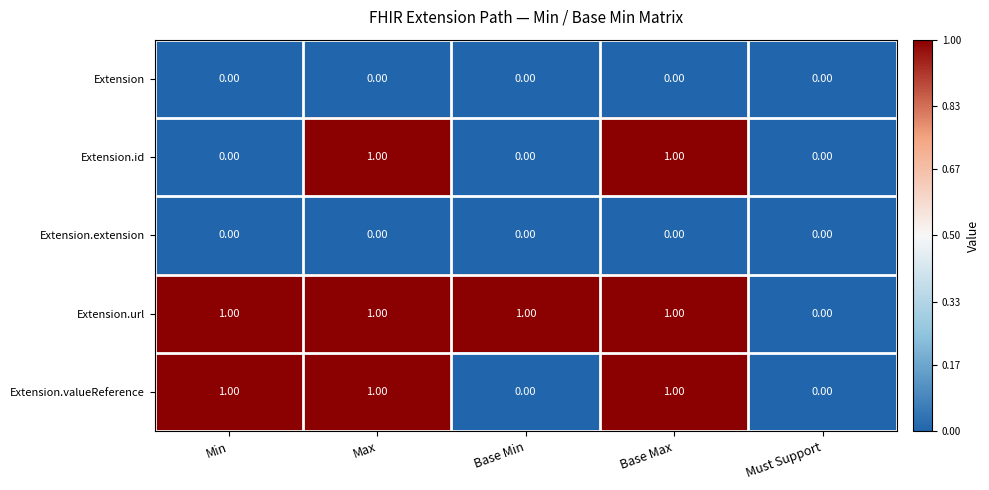

What is the total value across all series at Max?

3